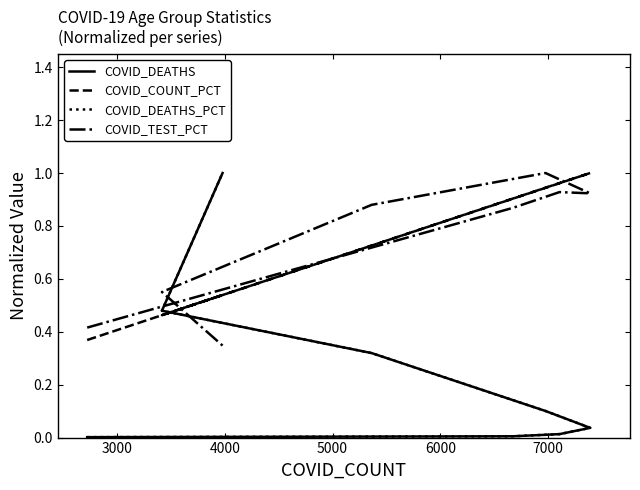

What position from the left is 3000?

2